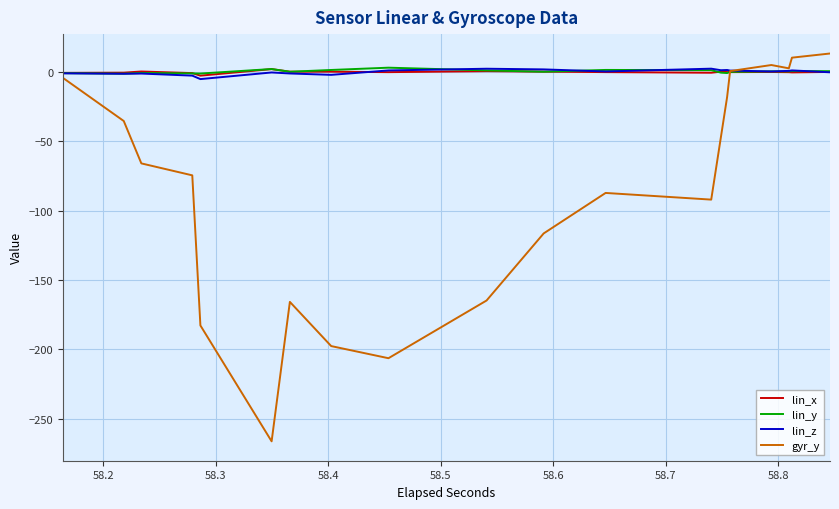

What is the lowest value of the lin_z series?

-5.2